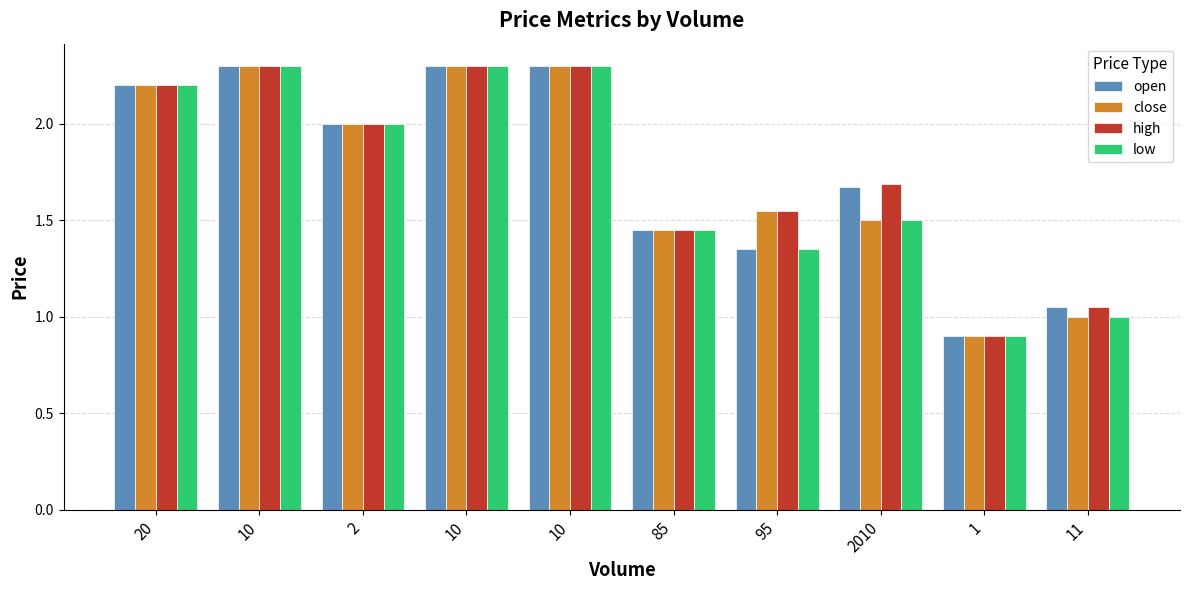

How many categories are shown in the chart?

10